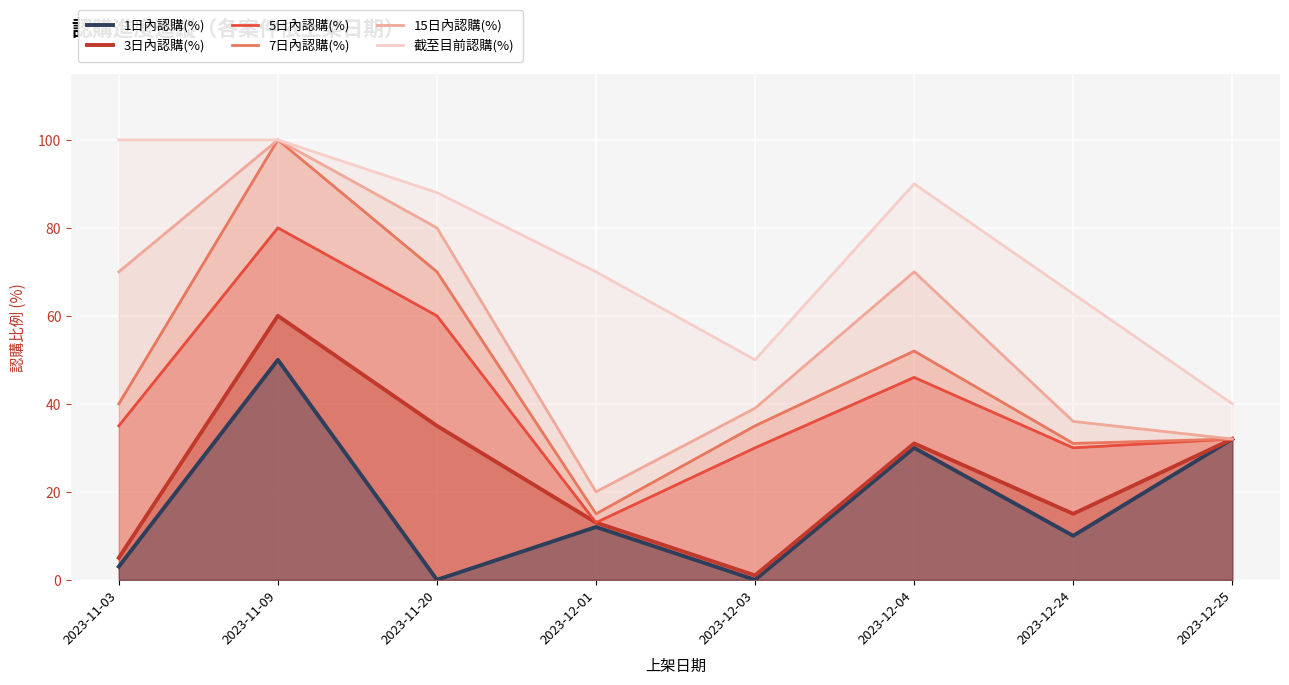

Reading left to right, what are all the values shown in this chart?

1日內認購(%): 3	50	0	12	0	30	10	32
3日內認購(%): 5	60	35	13	1	31	15	32
5日內認購(%): 35	80	60	13	30	46	30	32
7日內認購(%): 40	100	70	15	35	52	31	32
15日內認購(%): 70	100	80	20	39	70	36	32
截至目前認購(%): 100	100	88	70	50	90	65	40